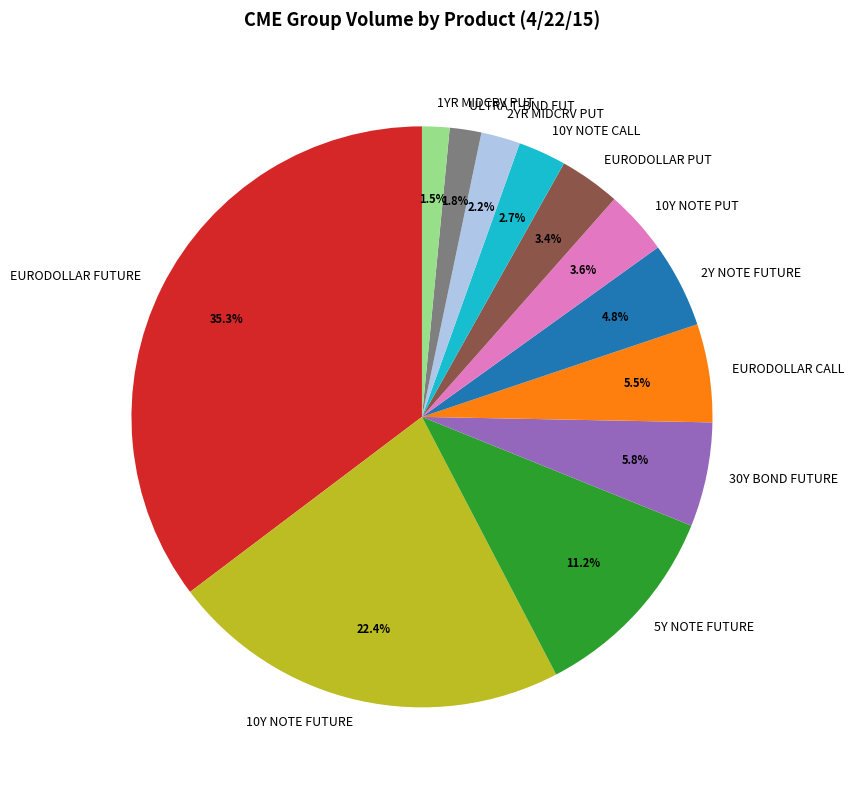

To the nearest percent, what is the average slice percentage?

8%